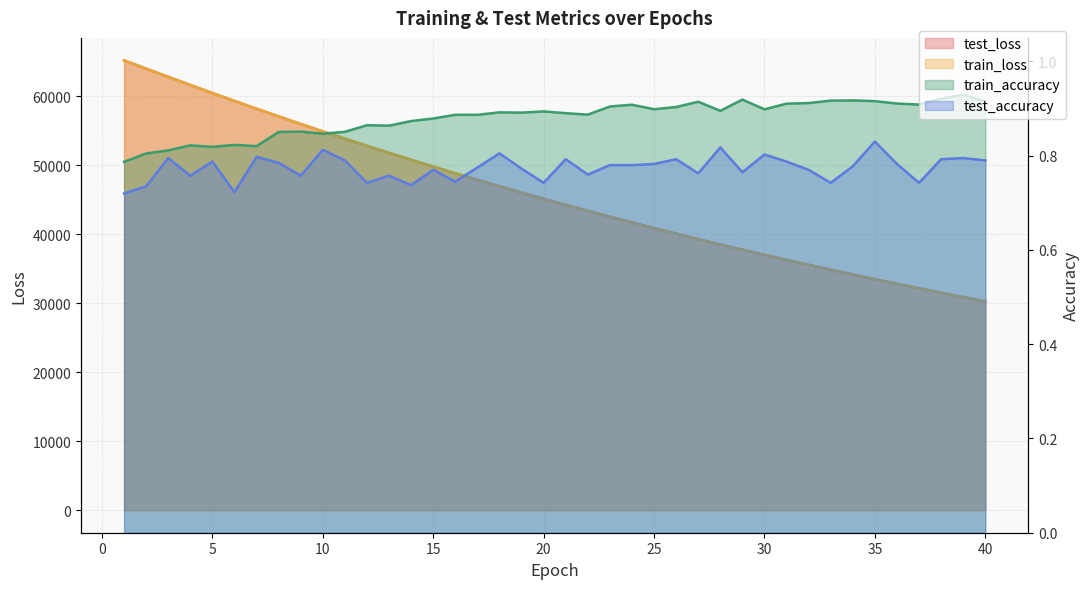

At how many categories does at least one series exceed 40316?

25